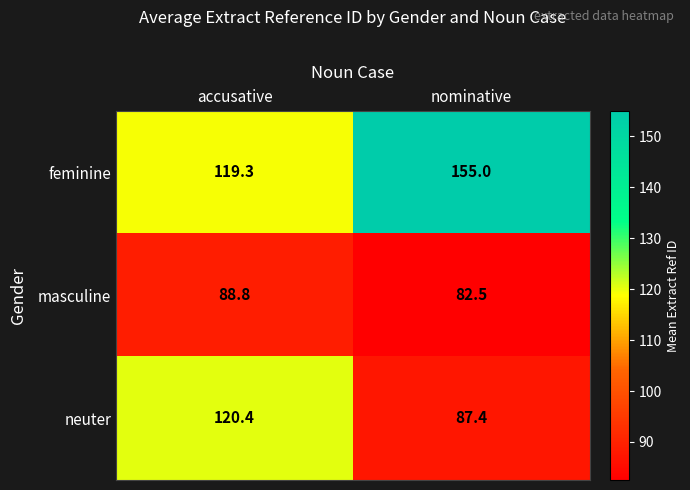

Reading left to right, what are all the values shown in this chart?

feminine: 119.3	155.0
masculine: 88.8	82.5
neuter: 120.4	87.4